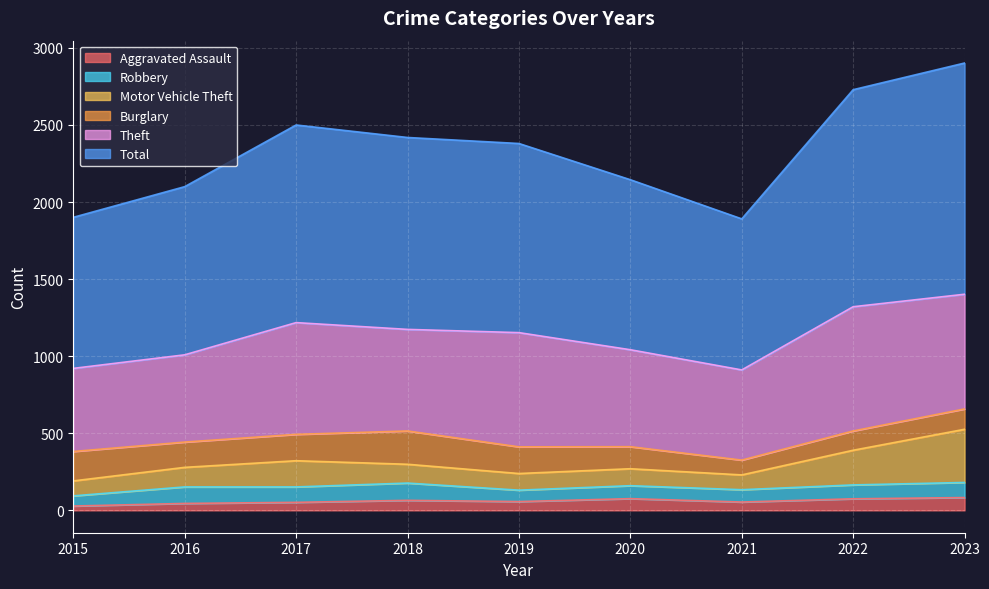

Where is Robbery nearest to the value 89?

2022